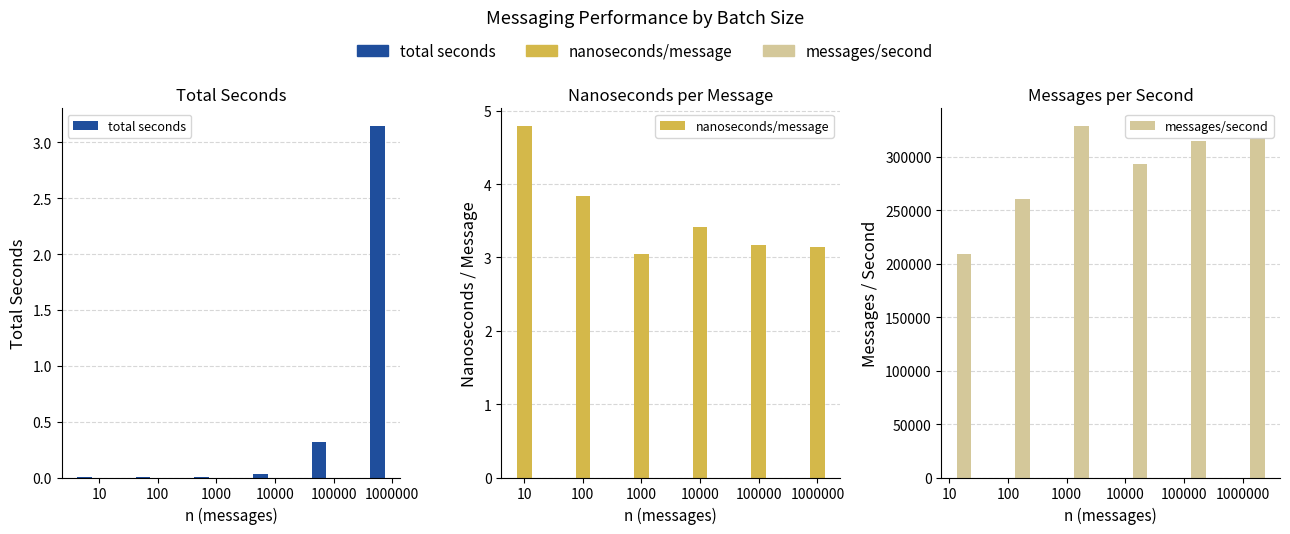

What is the sum of all nanoseconds/message values?

21.4